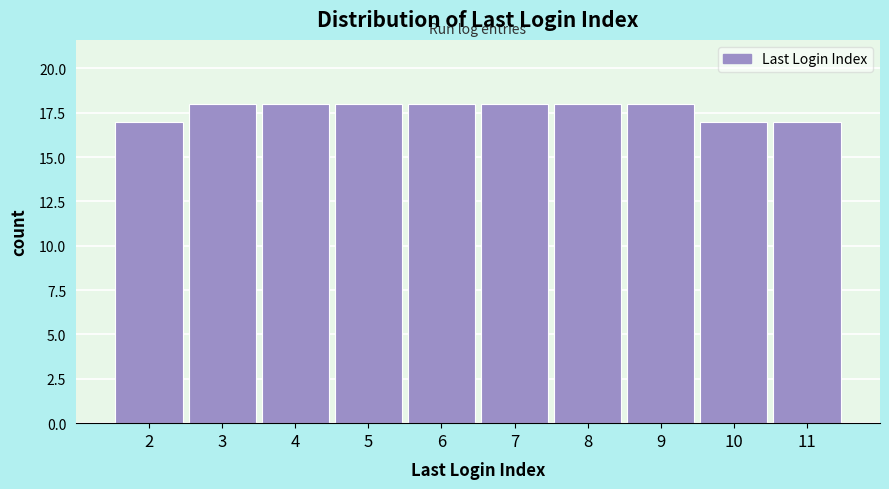

Reading left to right, what are all the values shown in this chart?

17	18	18	18	18	18	18	18	17	17